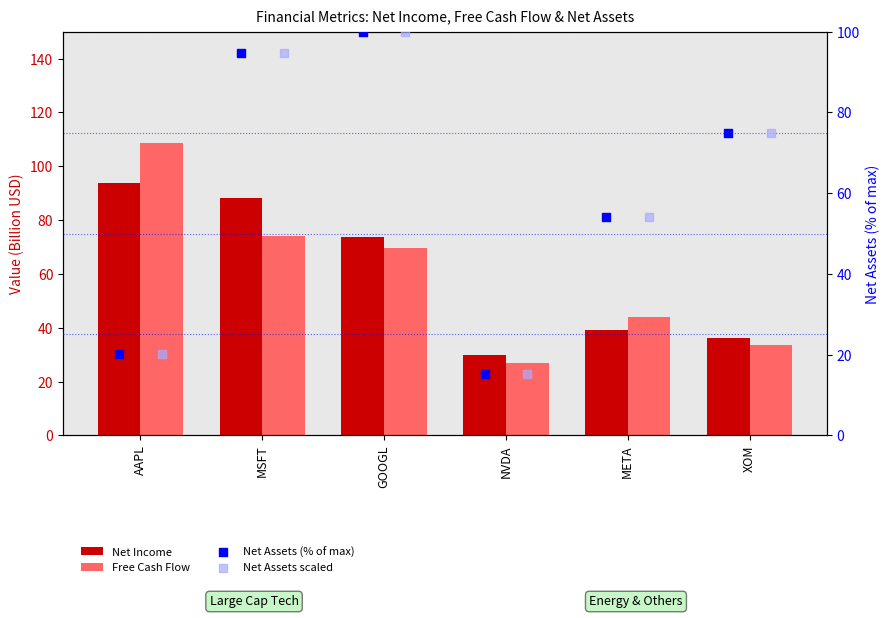

At how many categories does at least one series exceed 103?

1